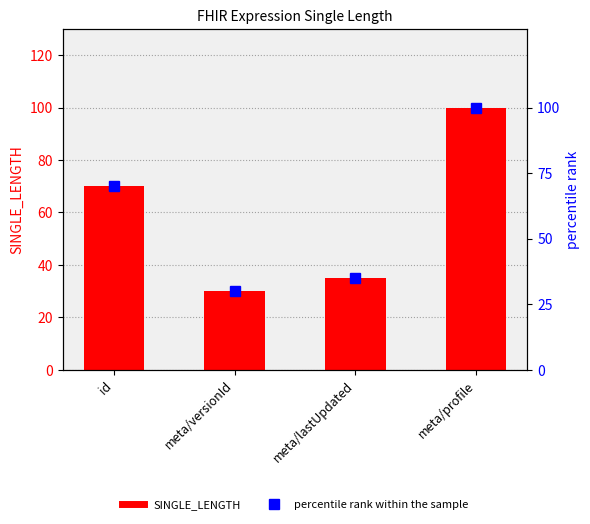

Rank the series by their maximum value, from lowest to highest.

SINGLE_LENGTH, percentile rank within the sample